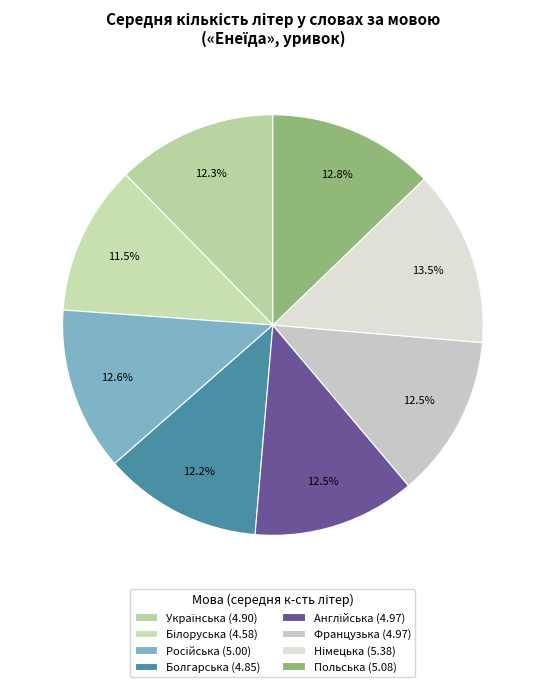

Does any single category account for the majority?

No